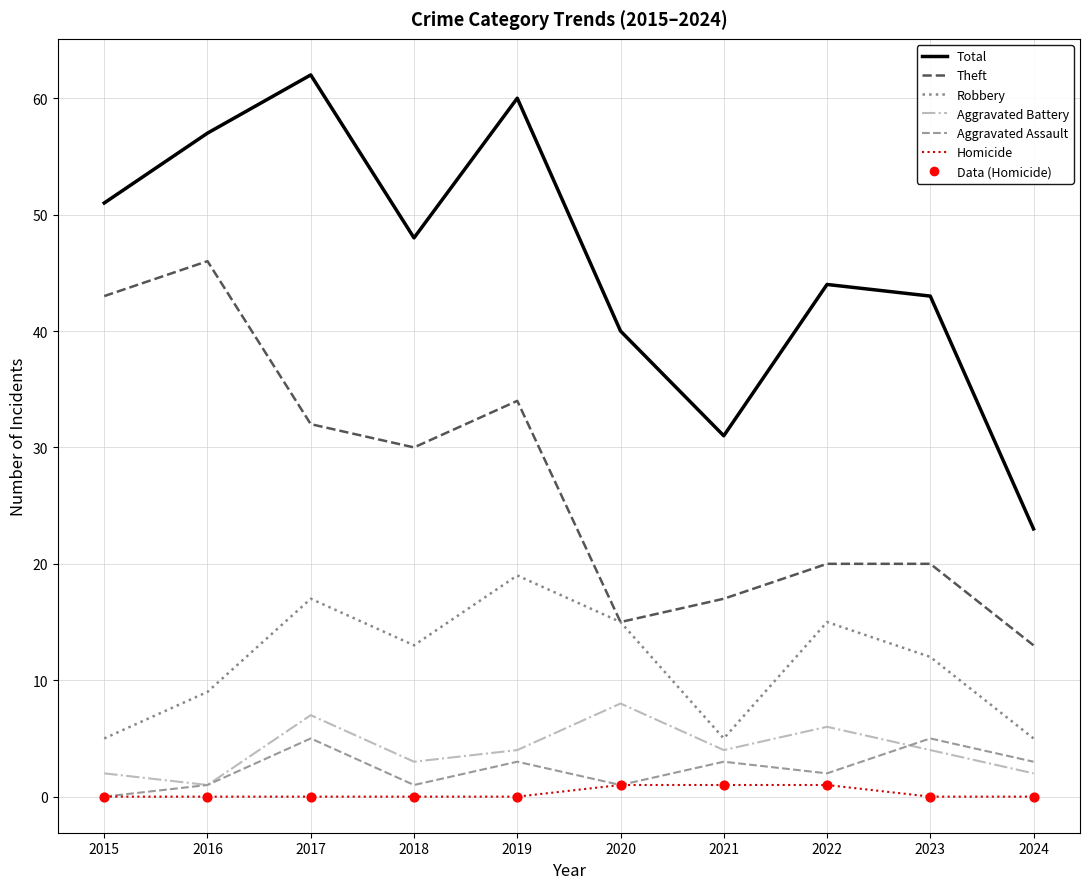

Which series has the largest total across all categories?

Total